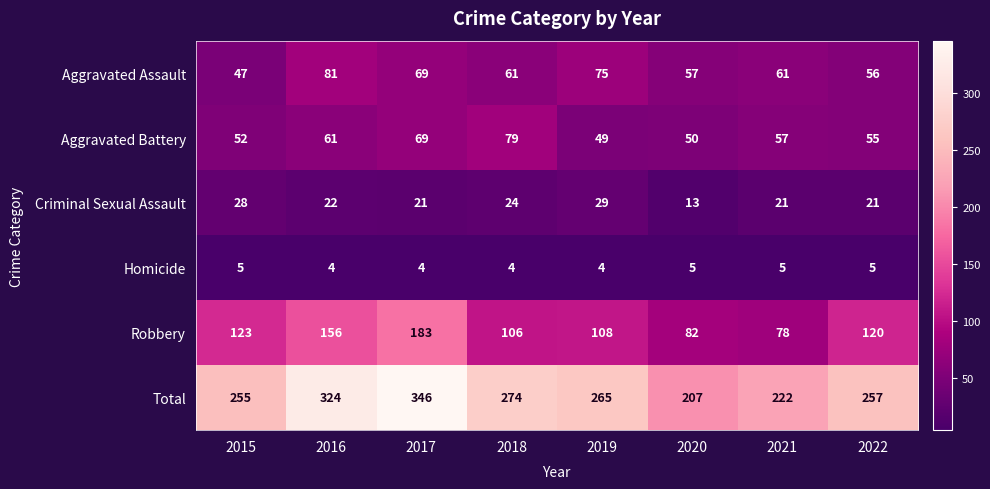

What is the average value of the Criminal Sexual Assault series?

22